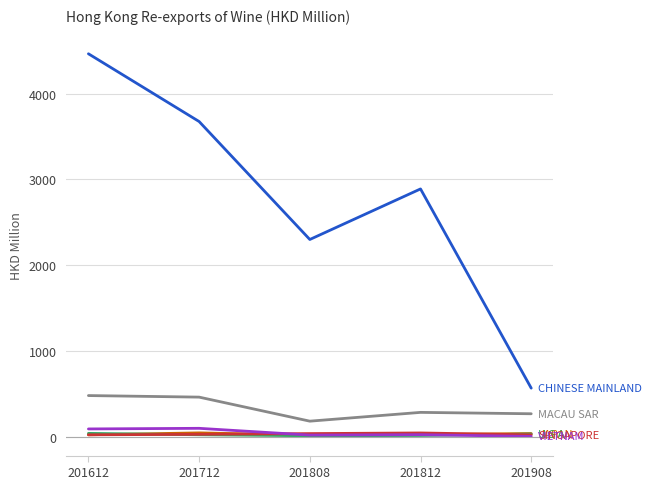

At which category does the chart reach its peak across all series?

201612